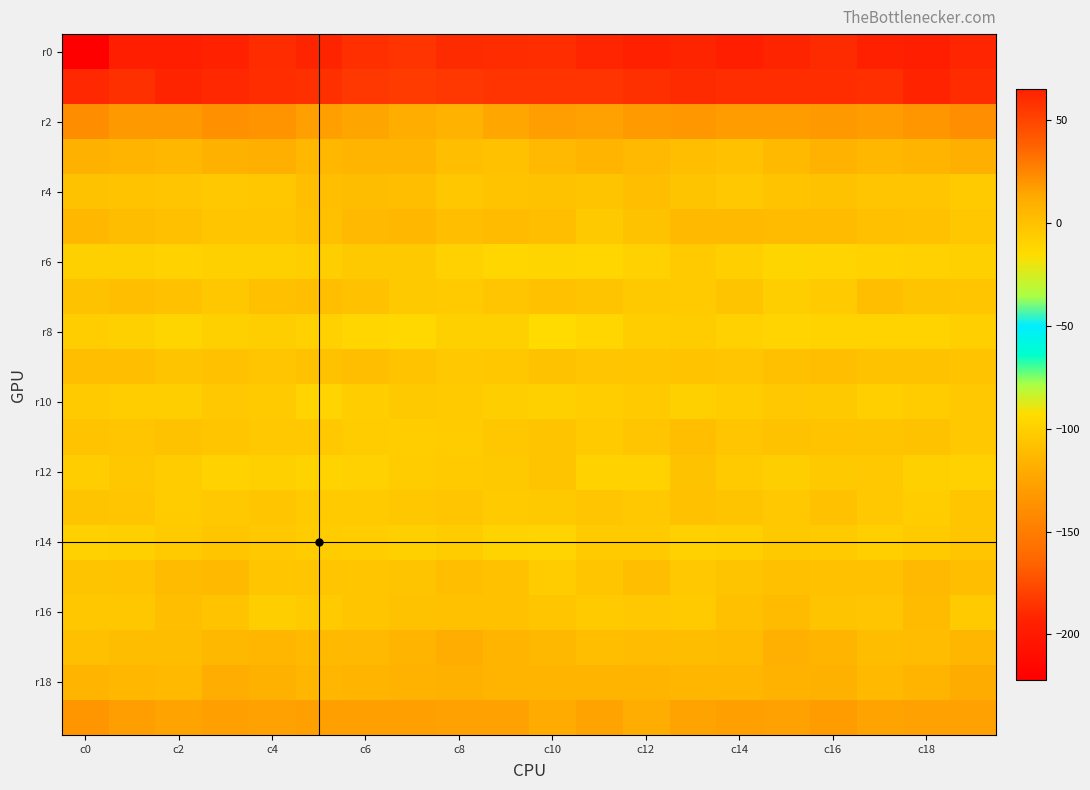

At which category is the sum across all series the highest?

c16